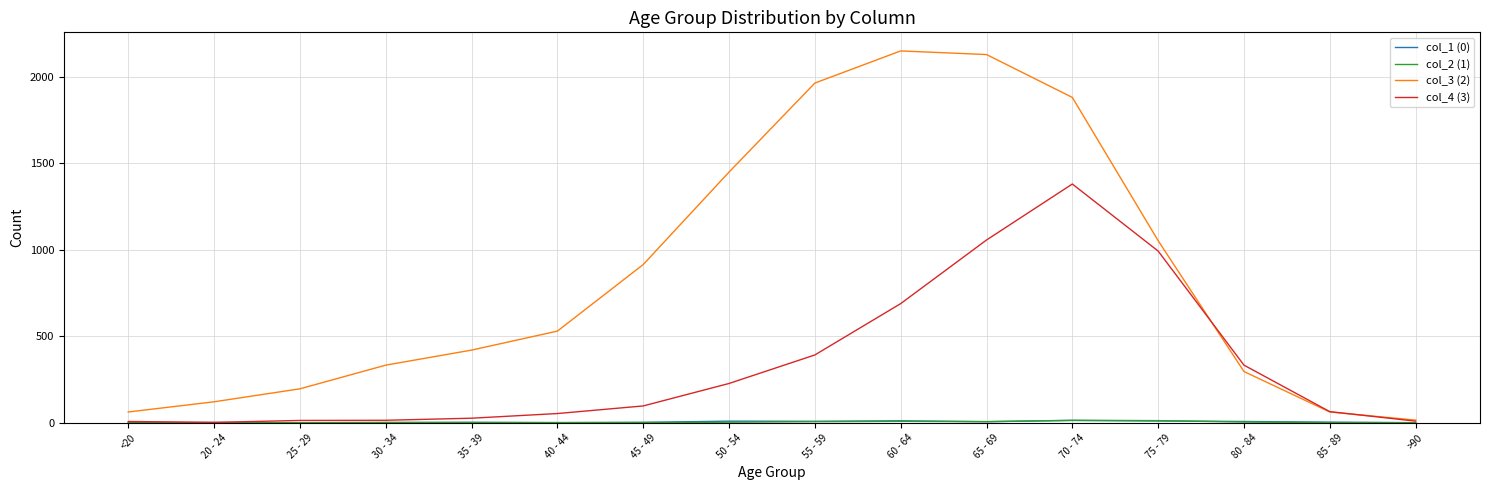

Which series has the largest total across all categories?

col_3 (2)